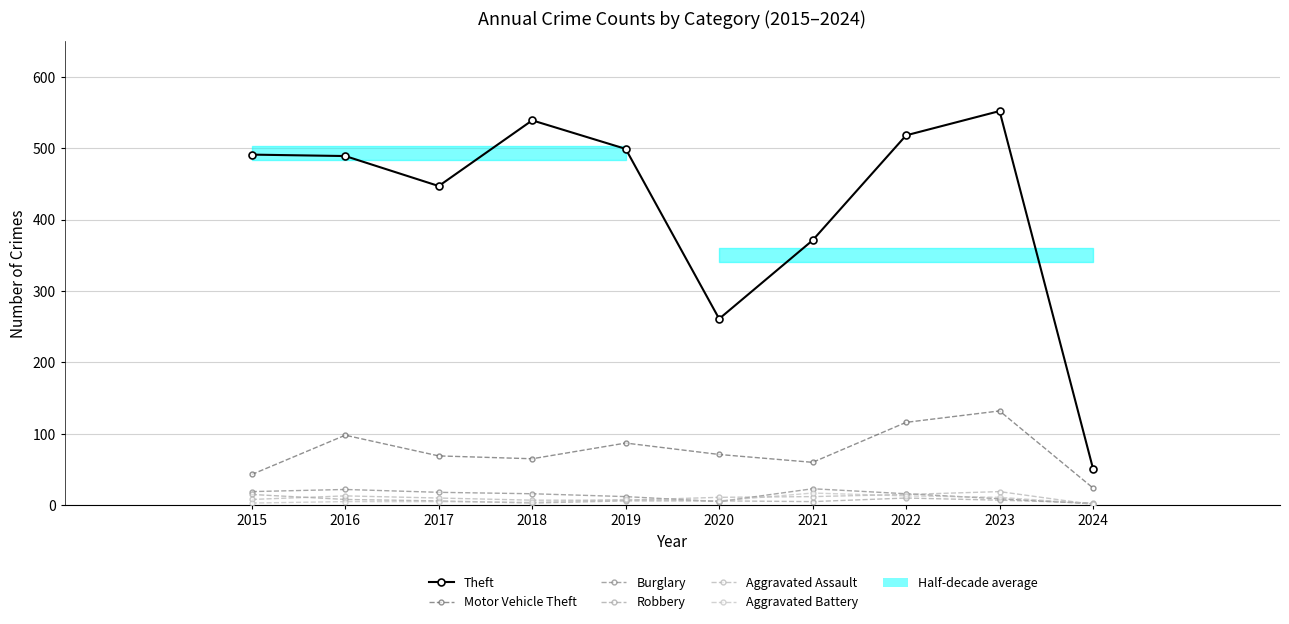

What is the difference between the second highest and second lowest values in the Robbery series?

7